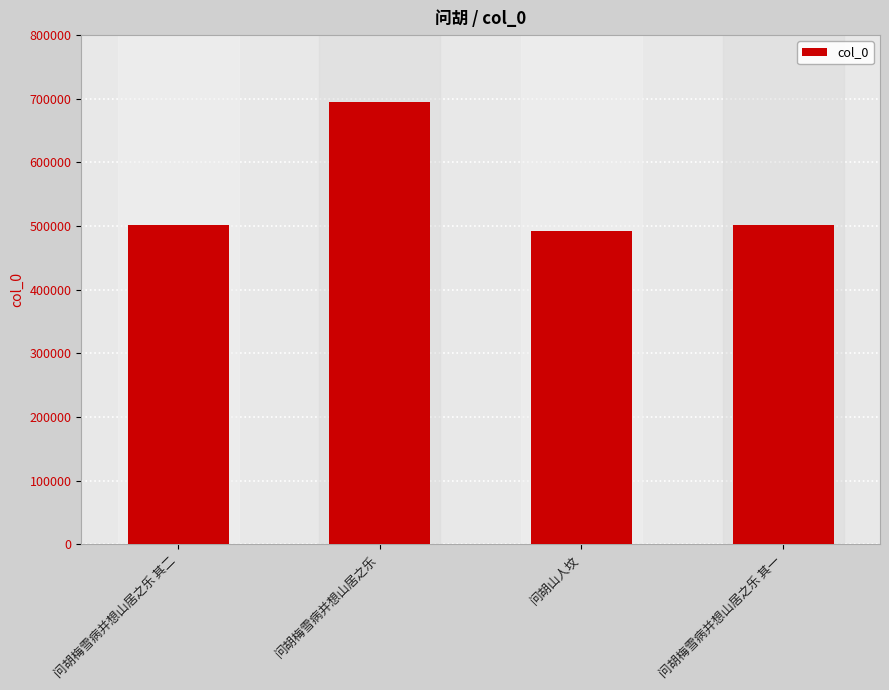

Are the bars horizontal?

No